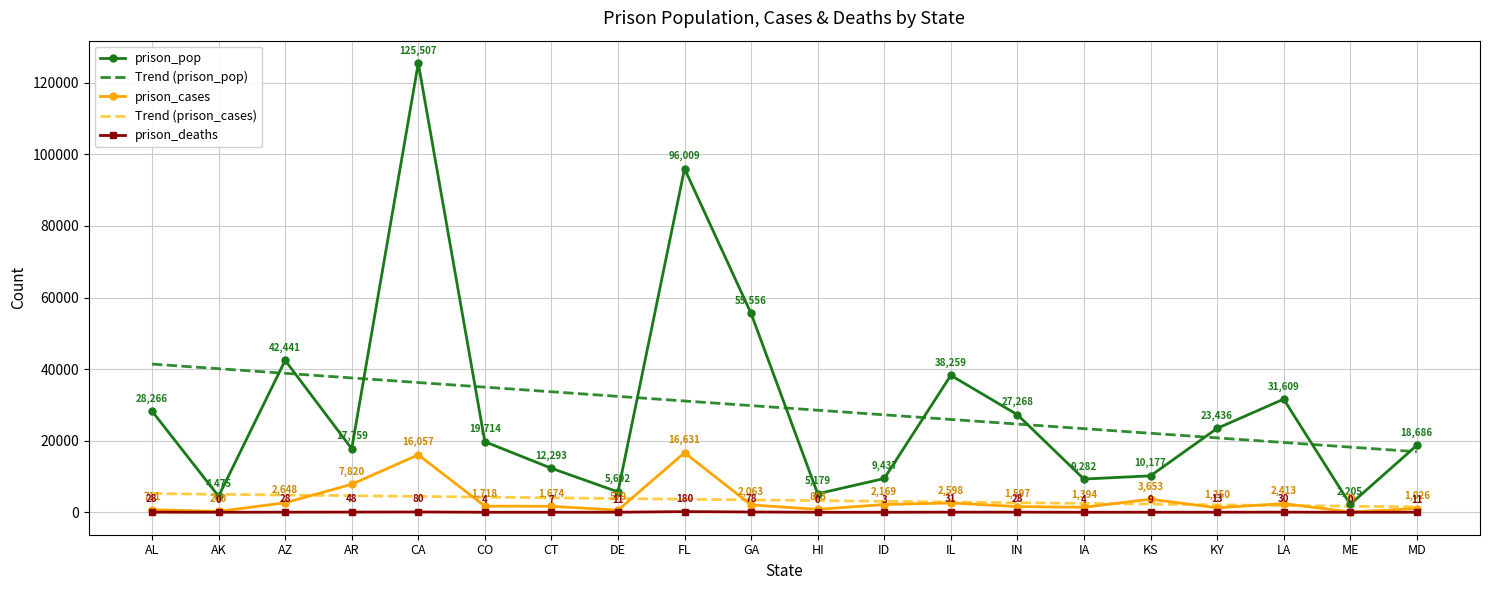

True or false: Trend (prison_pop) and Trend (prison_cases) cross at least once.

False